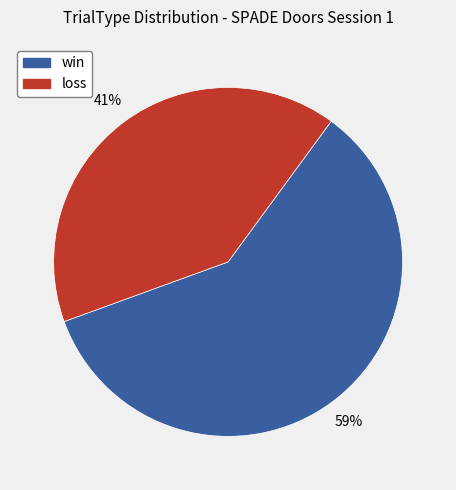

Is it true that win is 69% of the pie?

False